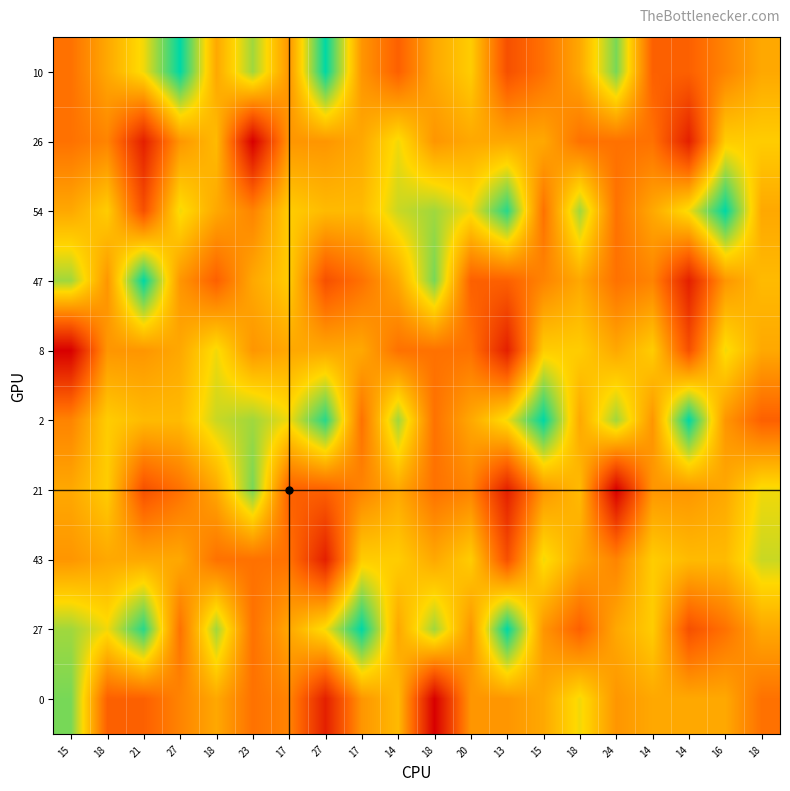

Reading left to right, transcribe all the data shown in this chart.

10: 15=15	18=18	21=21	27=27	18=18	23=23	17=17	27=27	17=17	14=14	18=18	20=20	13=13	15=15	18=18	24=24	14=14	14=14	16=16	18=18
26: 15=15	18=16	21=10	27=17	18=19	23=8	17=17	27=17	17=18	14=21	18=17	20=18	13=18	15=18	18=15	24=15	14=15	14=10	16=20	18=20
54: 15=18	18=20	21=13	27=21	18=18	23=16	17=20	27=19	17=19	14=22	18=23	20=21	13=26	15=15	18=23	24=15	14=18	14=21	16=27	18=18
47: 15=23	18=17	21=27	27=17	18=14	23=18	17=20	27=13	17=15	14=18	18=24	20=14	13=14	15=16	18=18	24=15	14=16	14=10	16=17	18=19
8: 15=8	18=17	21=17	27=18	18=21	23=17	17=18	27=18	17=18	14=15	18=15	20=15	13=10	15=20	18=20	24=18	14=20	14=13	16=21	18=18
2: 15=16	18=20	21=19	27=19	18=22	23=23	17=21	27=26	17=15	14=23	18=15	20=18	13=21	15=27	18=18	24=23	14=17	14=27	16=17	18=14
21: 15=18	18=20	21=13	27=15	18=18	23=24	17=14	27=14	17=16	14=18	18=15	20=16	13=10	15=17	18=19	24=8	14=17	14=17	16=18	18=21
43: 15=17	18=18	21=18	27=18	18=15	23=15	17=15	27=10	17=20	14=20	18=18	20=20	13=13	15=21	18=18	24=16	14=20	14=19	16=19	18=22
27: 15=23	18=21	21=26	27=15	18=23	23=15	17=18	27=21	17=27	14=18	18=23	20=17	13=27	15=17	18=14	24=18	14=20	14=13	16=15	18=18
0: 15=24	18=14	21=14	27=16	18=18	23=15	17=16	27=10	17=17	14=19	18=8	20=17	13=17	15=18	18=21	24=17	14=18	14=18	16=18	18=15